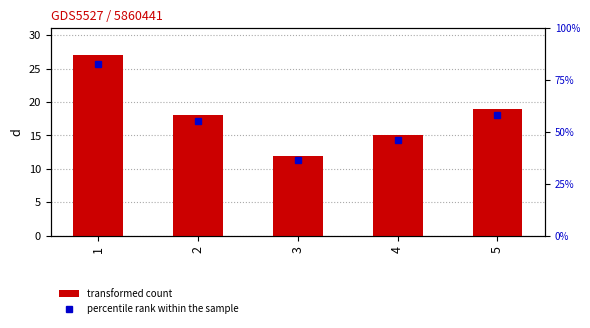

What is the approximate value at 4, to the nearest 10?

20